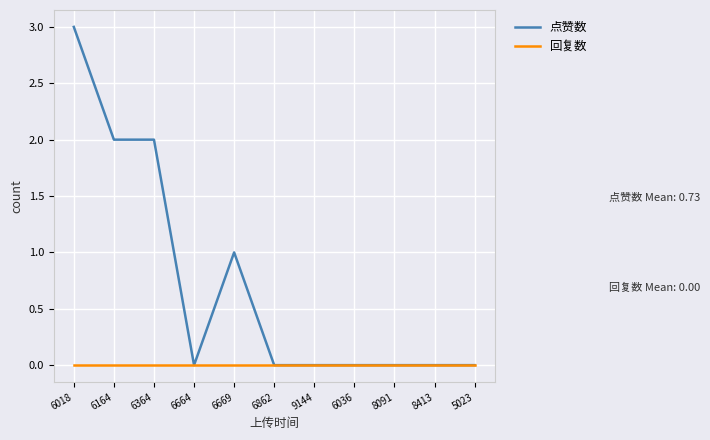

List the series in order of their overall mean, highest first.

点赞数, 回复数